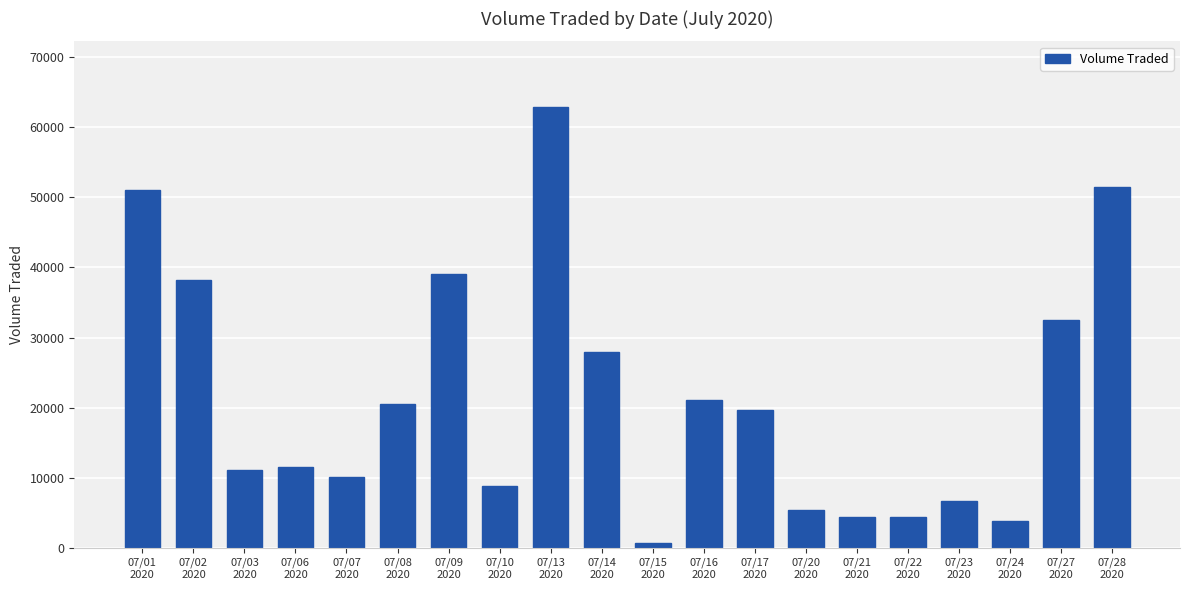

How many bars are there in total?

20